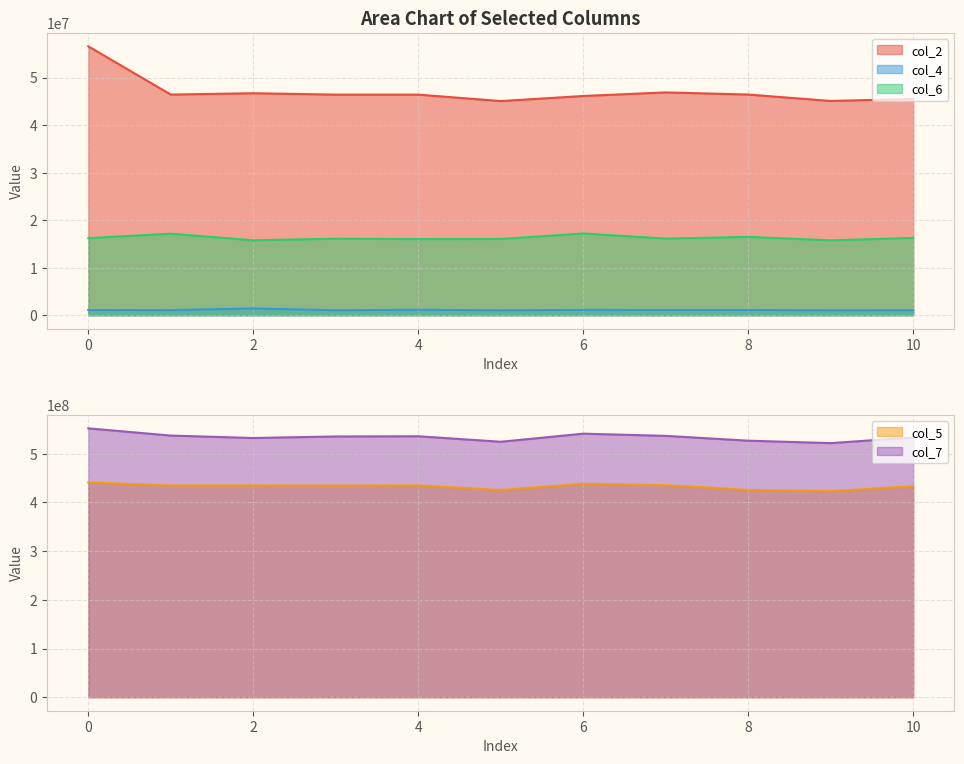

Where is col_6 nearest to the value 16478854?

8